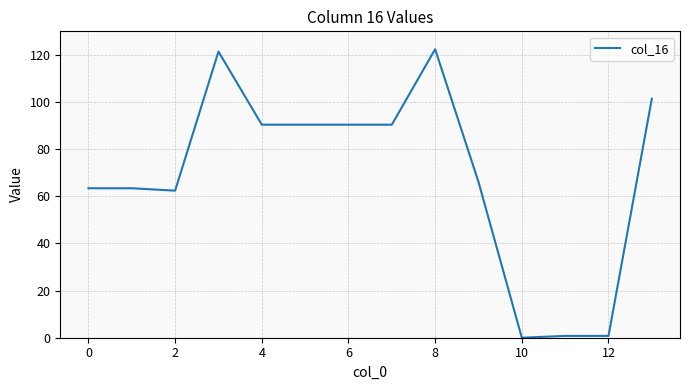

What is the sum of all values?

963.7